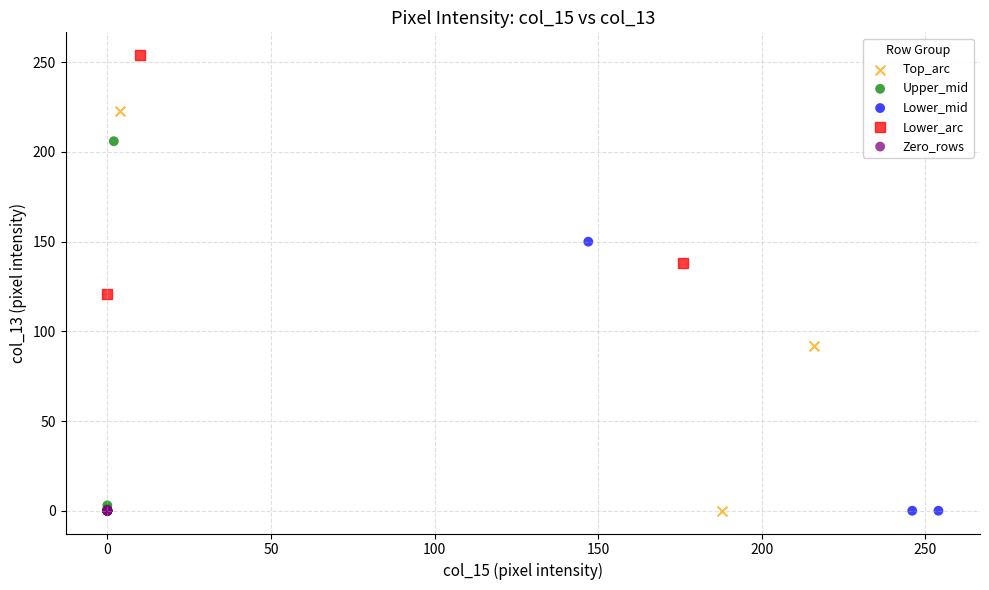

Which series reaches the maximum Y coordinate?

Lower_arc